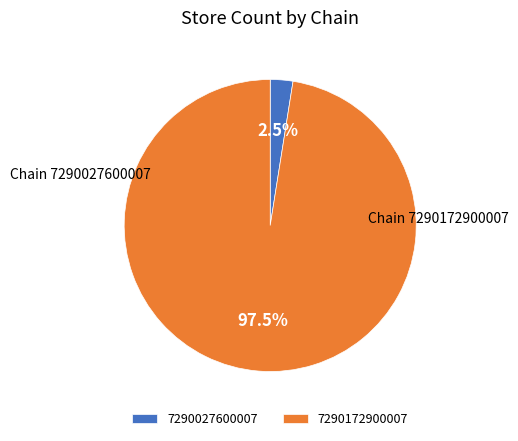

What is the largest slice in the pie chart?

7290172900007